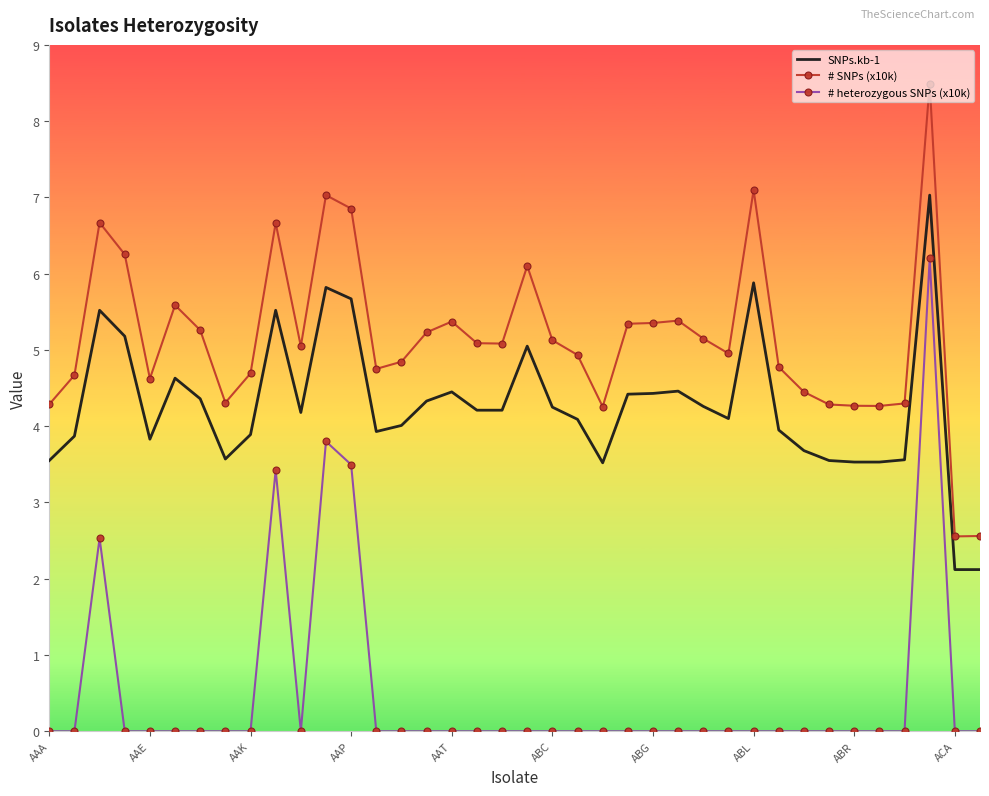

What is the maximum value for # heterozygous SNPs (x10k)?

6.2